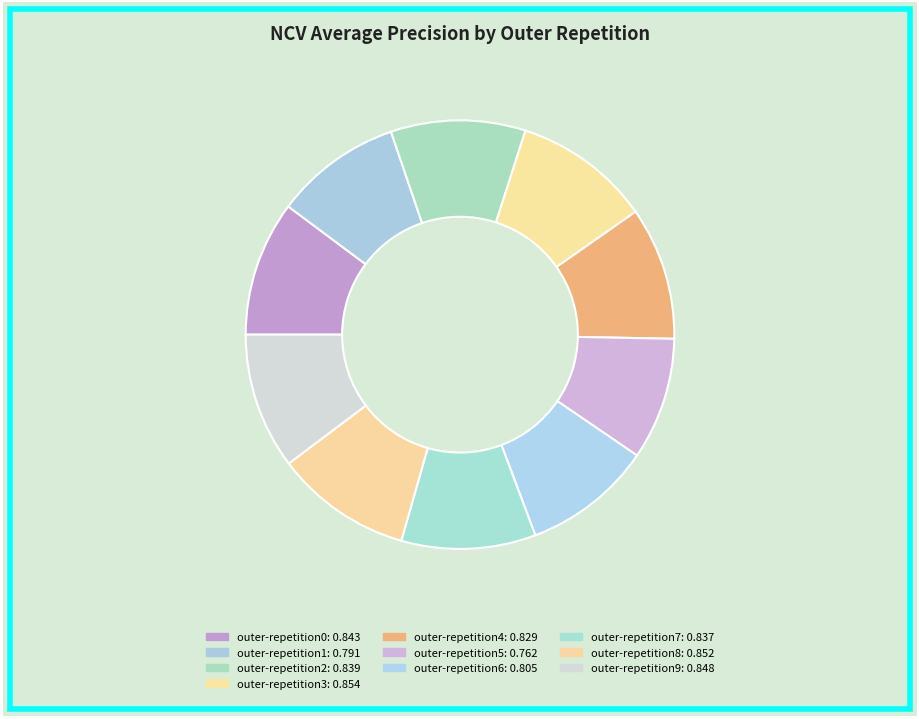

Rank the categories by value from highest to lowest.

outer-repetition3, outer-repetition8, outer-repetition9, outer-repetition0, outer-repetition2, outer-repetition7, outer-repetition4, outer-repetition6, outer-repetition1, outer-repetition5